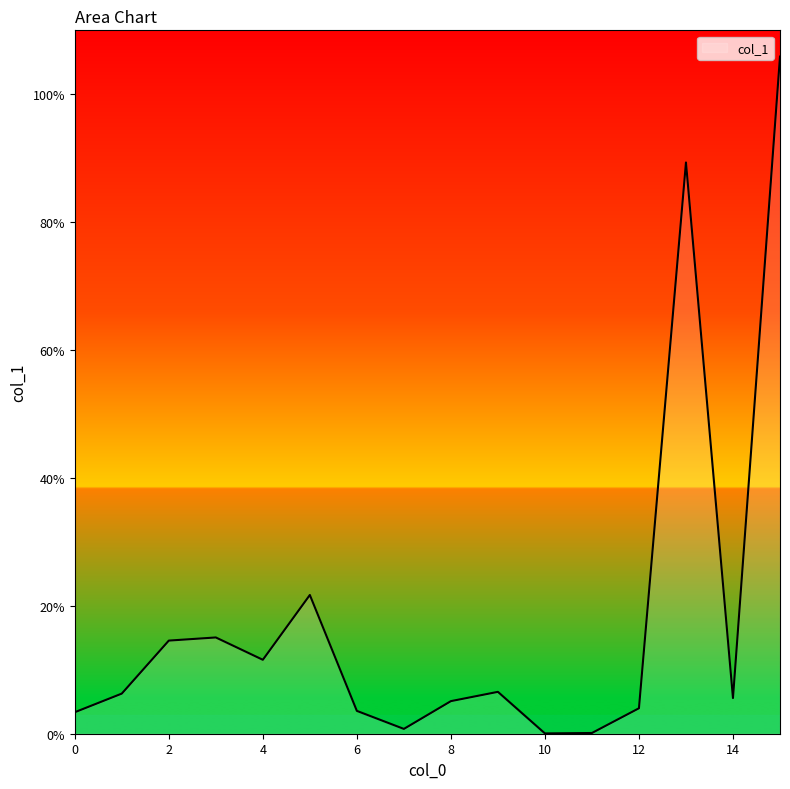

What is the maximum value shown in the chart?

105.9